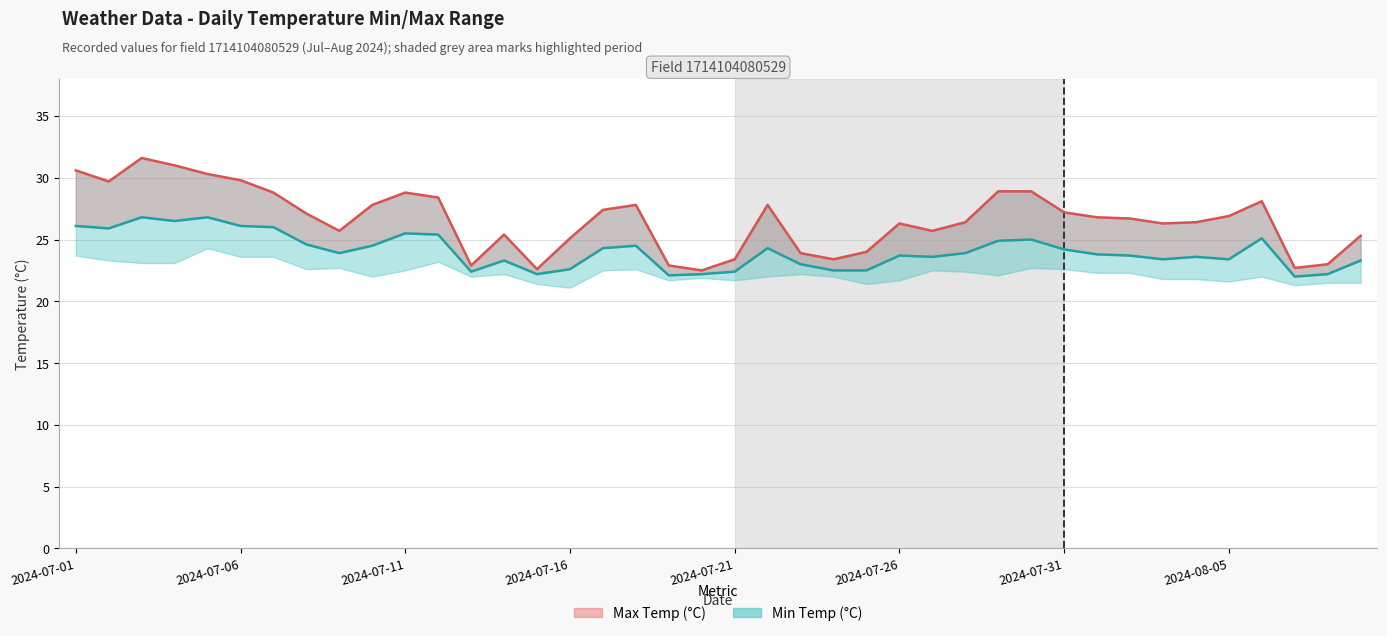

Is the value of avg_temp_c at 38 greater than the value of max_temp_c at 35?

No